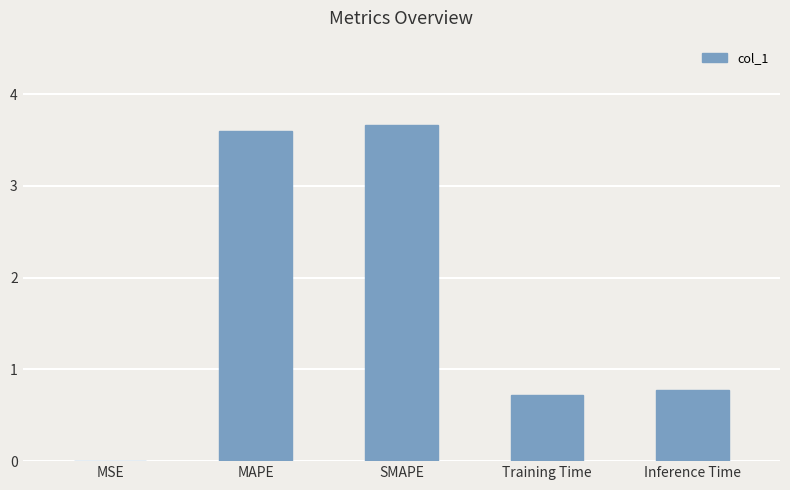

What is the maximum value shown in the chart?

3.7